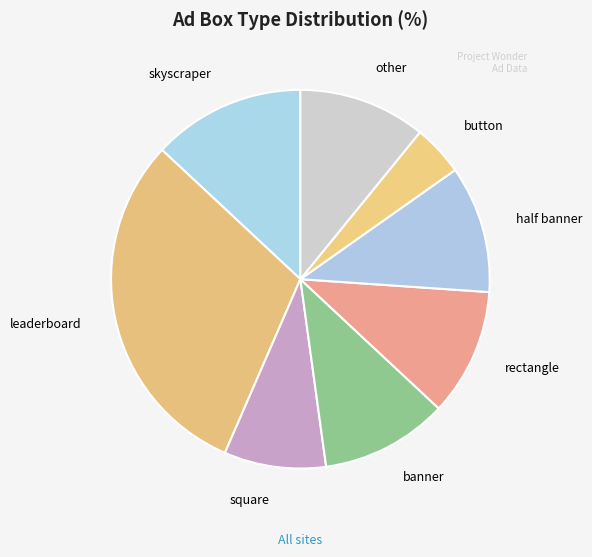

How many slices are in this pie chart?

8